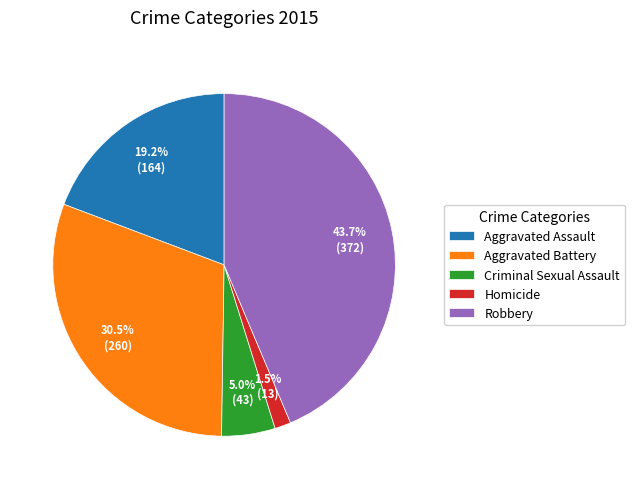

Is Criminal Sexual Assault the majority of the pie?

No